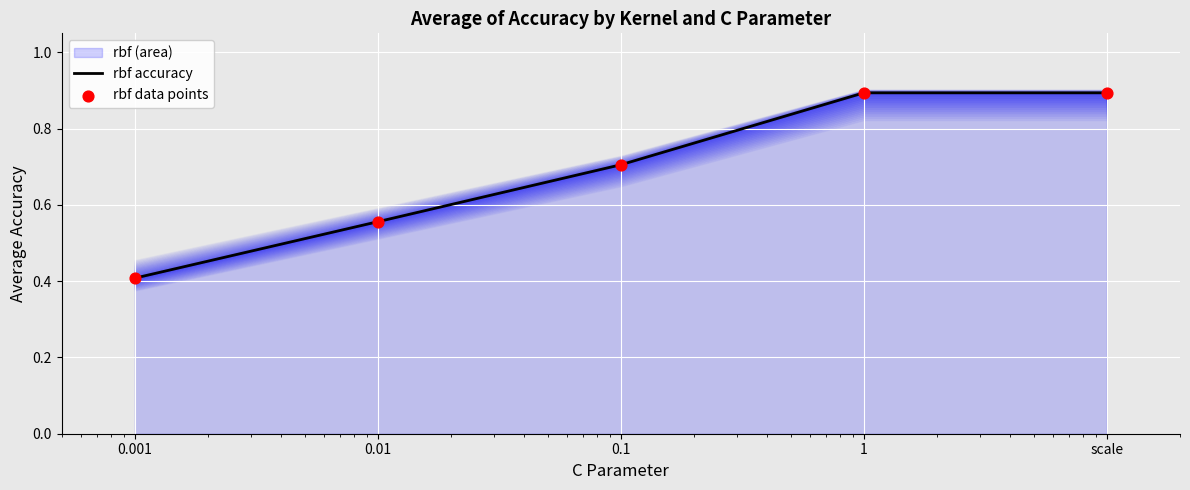

What is the minimum value for rbf accuracy?

0.4